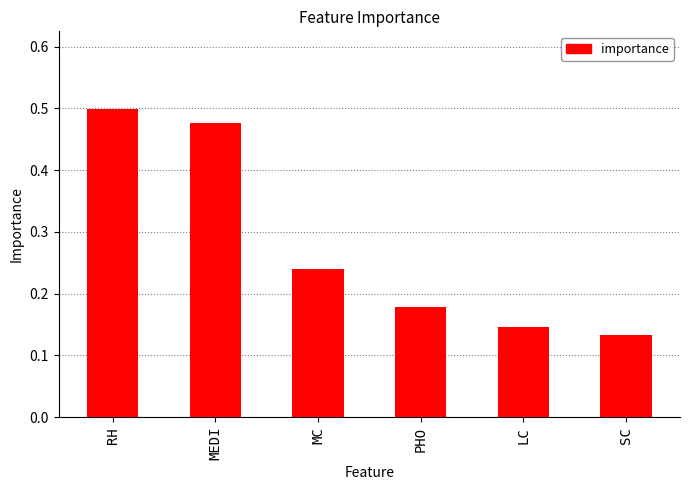

How many values are between 0 and 1?

6